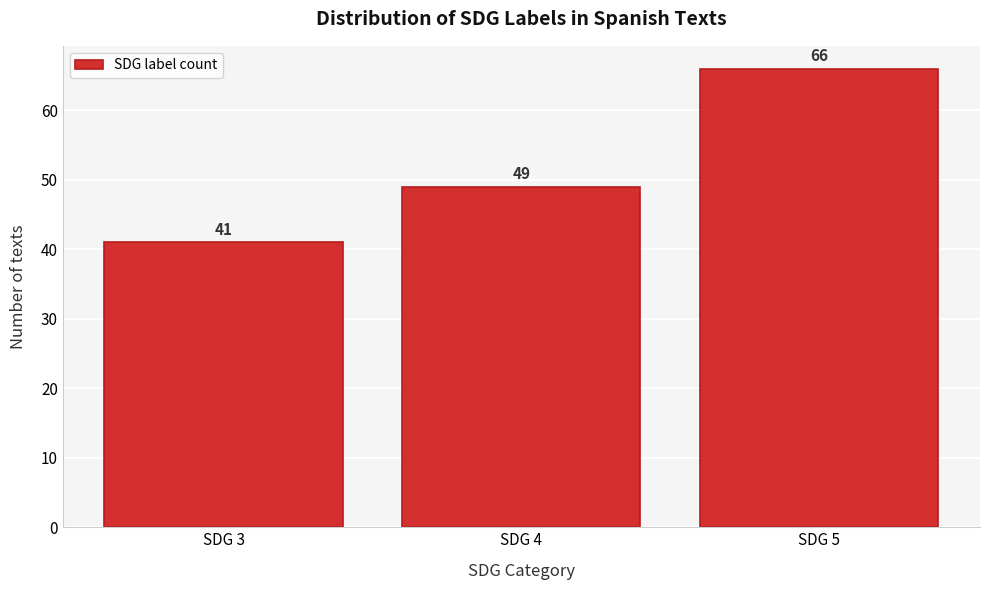

Reading left to right, list all the values displayed in this chart.

SDG 3=41	SDG 4=49	SDG 5=66